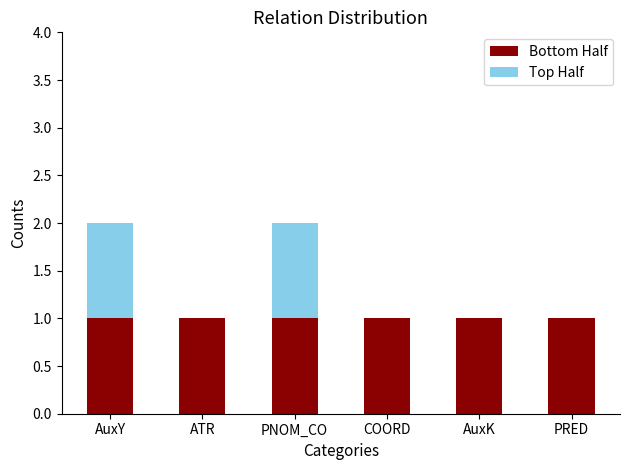

How many series are shown in this chart?

2